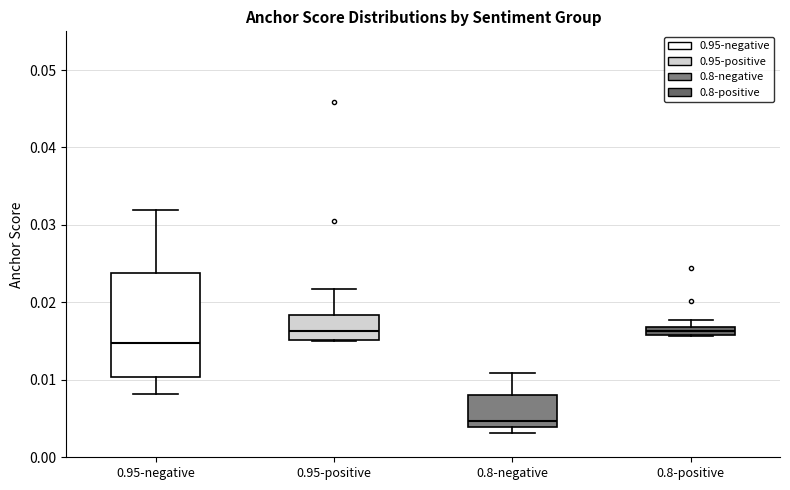

Where does the upper whisker of the box for 0.95-negative end on the y-axis? The values are not printed on the chart, so give them approximately, as read against the axis.

0.032